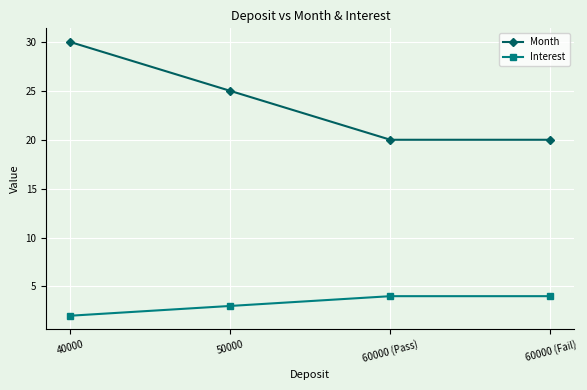

What is the maximum value for Interest?

4